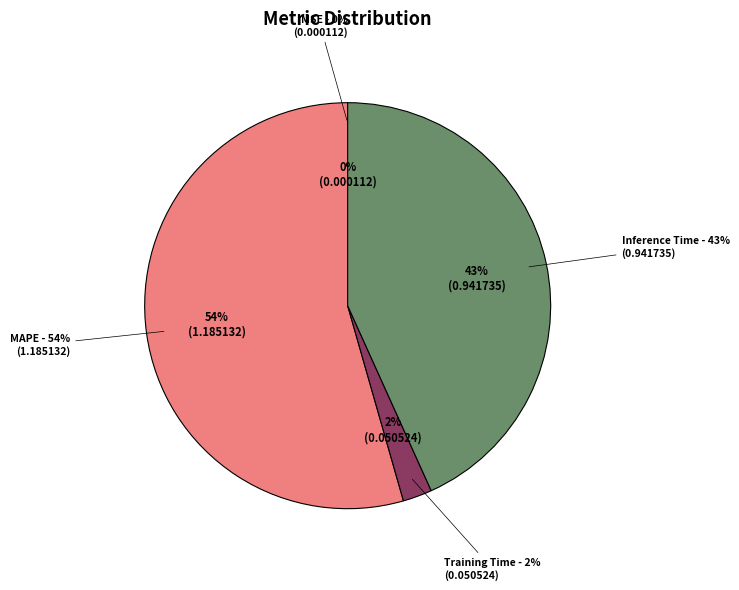

To the nearest percent, what portion does Inference Time represent?

43%